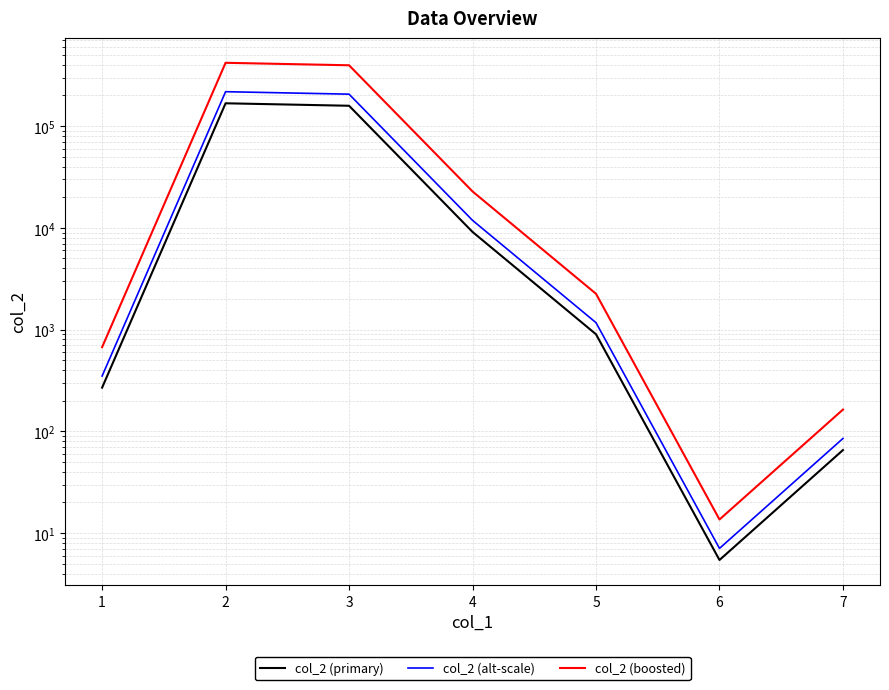

At which category is the sum across all series the highest?

1